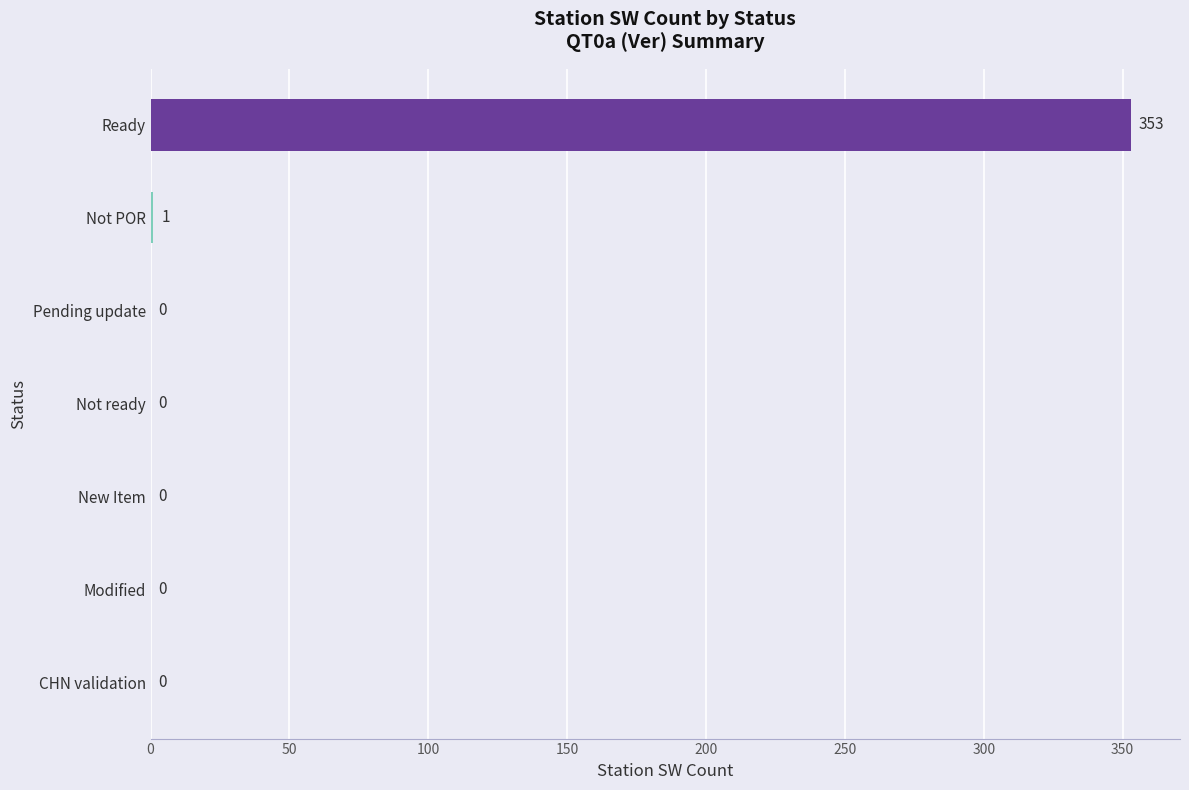

Where is the data nearest to the value 176?

Not POR